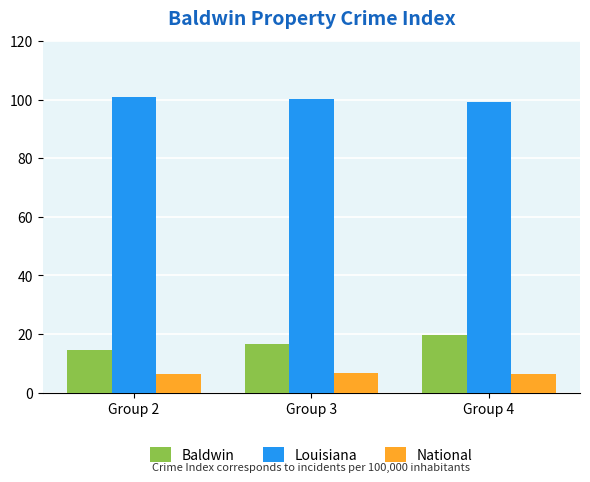

Rank the series at Group 3 from highest to lowest value.

Louisiana, Baldwin, National